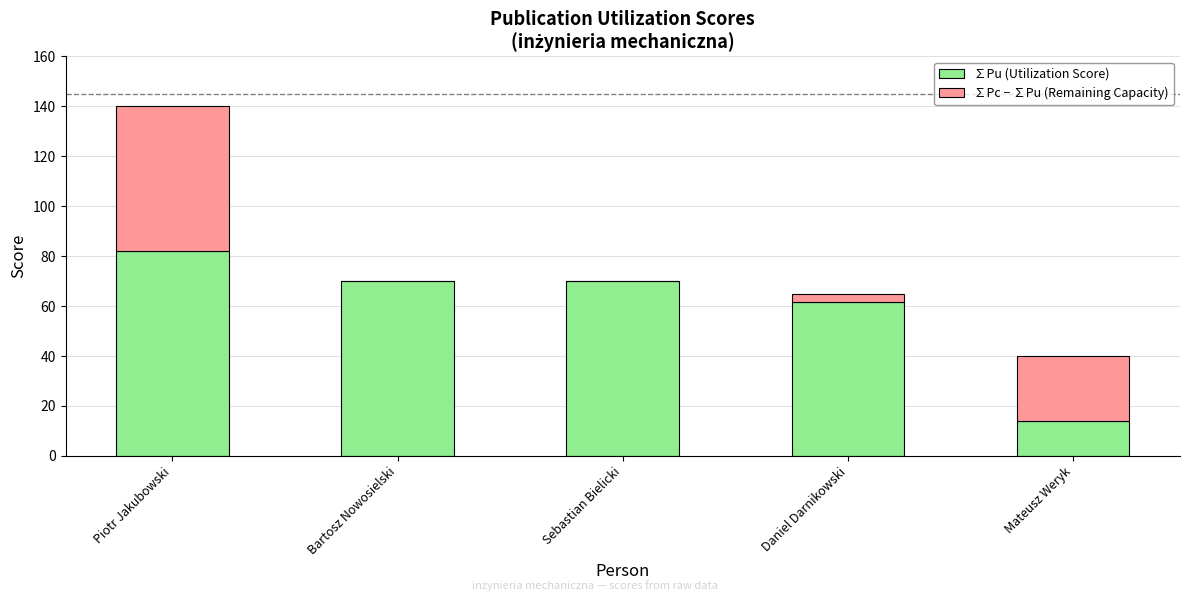

How many distinct data groups are displayed?

2